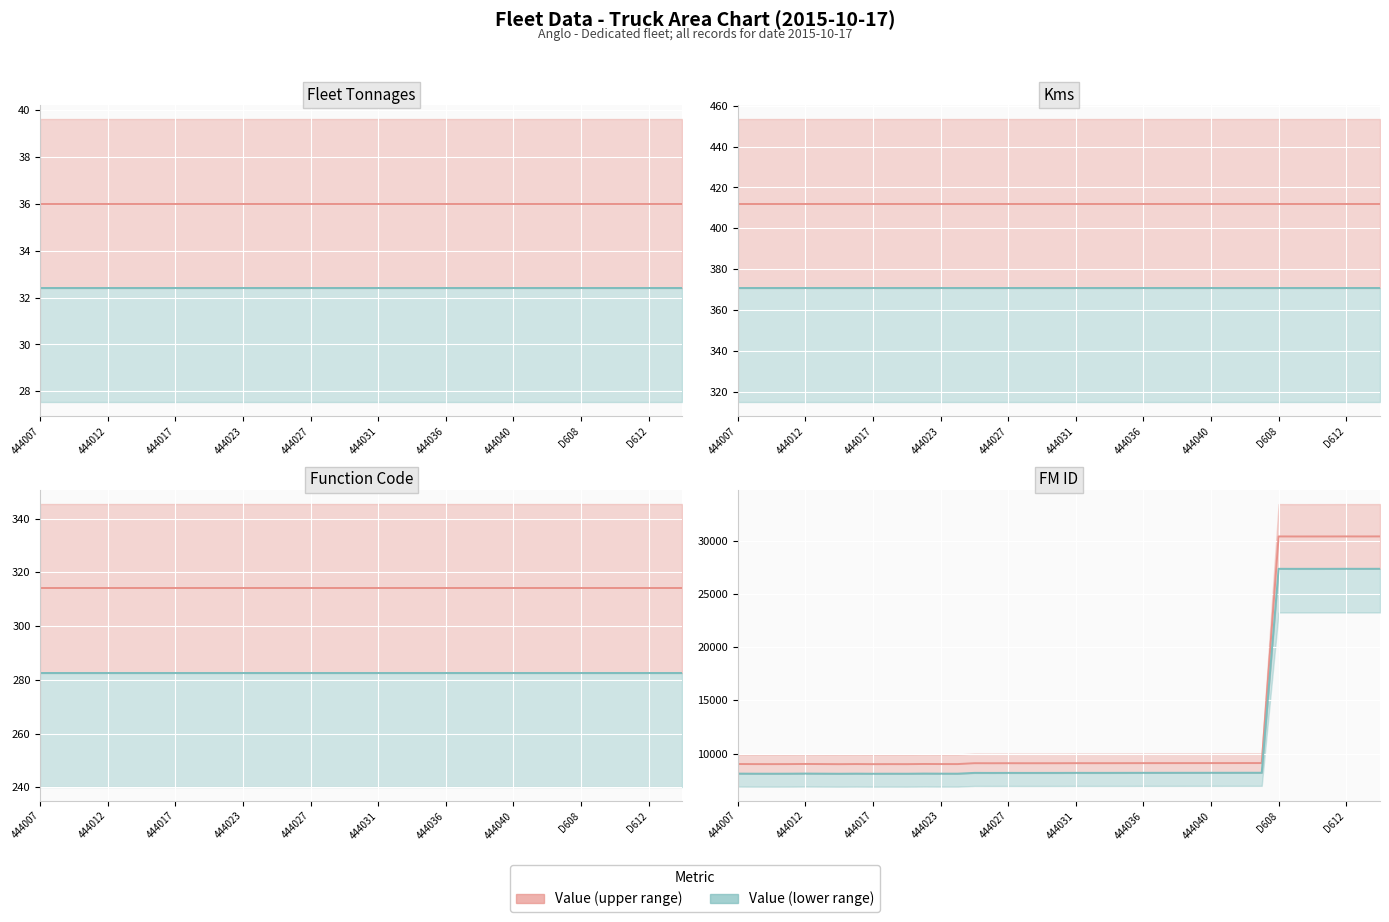

What is the difference between the highest and lowest values at 444028?

9052